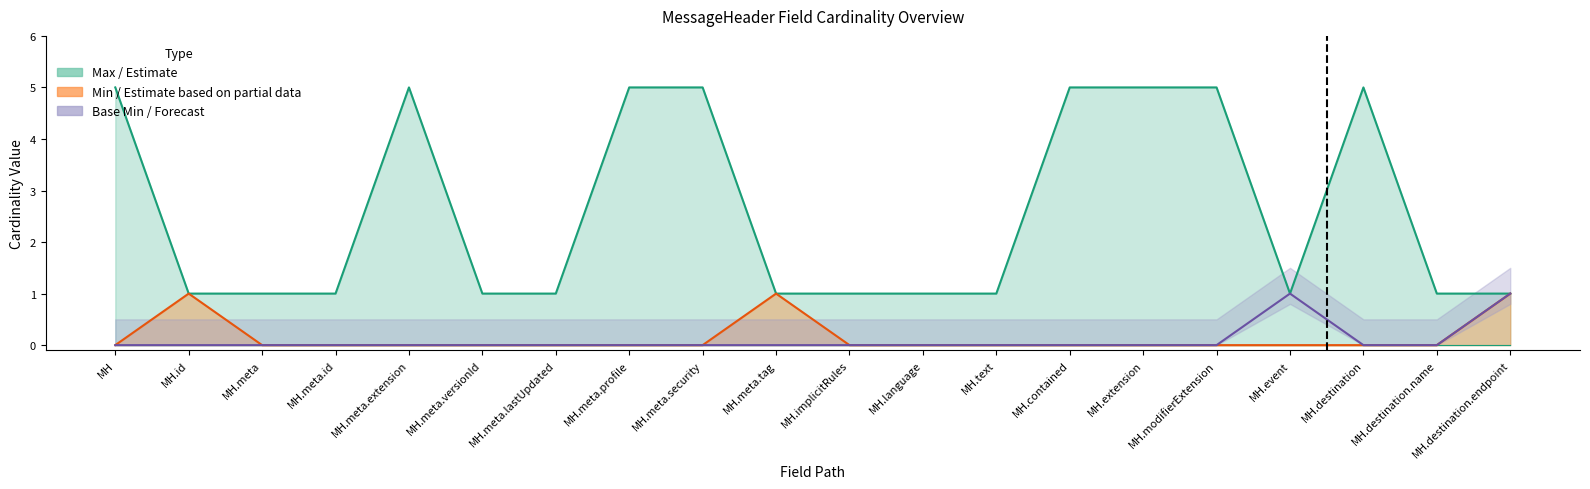

Reading right to left, list all the values displayed in this chart.

Max upper: MH.destination.endpoint=1	MH.destination.name=1	MH.destination=5	MH.event=1	MH.modifierExtension=5	MH.extension=5	MH.contained=5	MH.text=1	MH.language=1	MH.implicitRules=1	MH.meta.tag=1	MH.meta.security=5	MH.meta.profile=5	MH.meta.lastUpdated=1	MH.meta.versionId=1	MH.meta.extension=5	MH.meta.id=1	MH.meta=1	MH.id=1	MH=5
Min values: MH.destination.endpoint=1	MH.destination.name=0	MH.destination=0	MH.event=0	MH.modifierExtension=0	MH.extension=0	MH.contained=0	MH.text=0	MH.language=0	MH.implicitRules=0	MH.meta.tag=1	MH.meta.security=0	MH.meta.profile=0	MH.meta.lastUpdated=0	MH.meta.versionId=0	MH.meta.extension=0	MH.meta.id=0	MH.meta=0	MH.id=1	MH=0
Base Min: MH.destination.endpoint=1	MH.destination.name=0	MH.destination=0	MH.event=1	MH.modifierExtension=0	MH.extension=0	MH.contained=0	MH.text=0	MH.language=0	MH.implicitRules=0	MH.meta.tag=0	MH.meta.security=0	MH.meta.profile=0	MH.meta.lastUpdated=0	MH.meta.versionId=0	MH.meta.extension=0	MH.meta.id=0	MH.meta=0	MH.id=0	MH=0